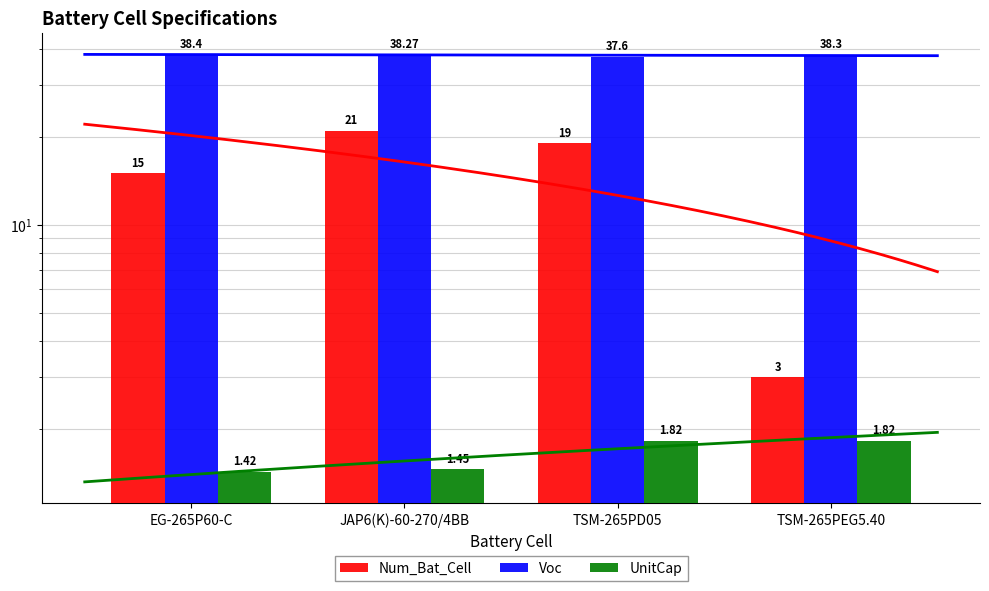

Rank the series by their maximum value, from lowest to highest.

UnitCap, Num_Bat_Cell, Voc